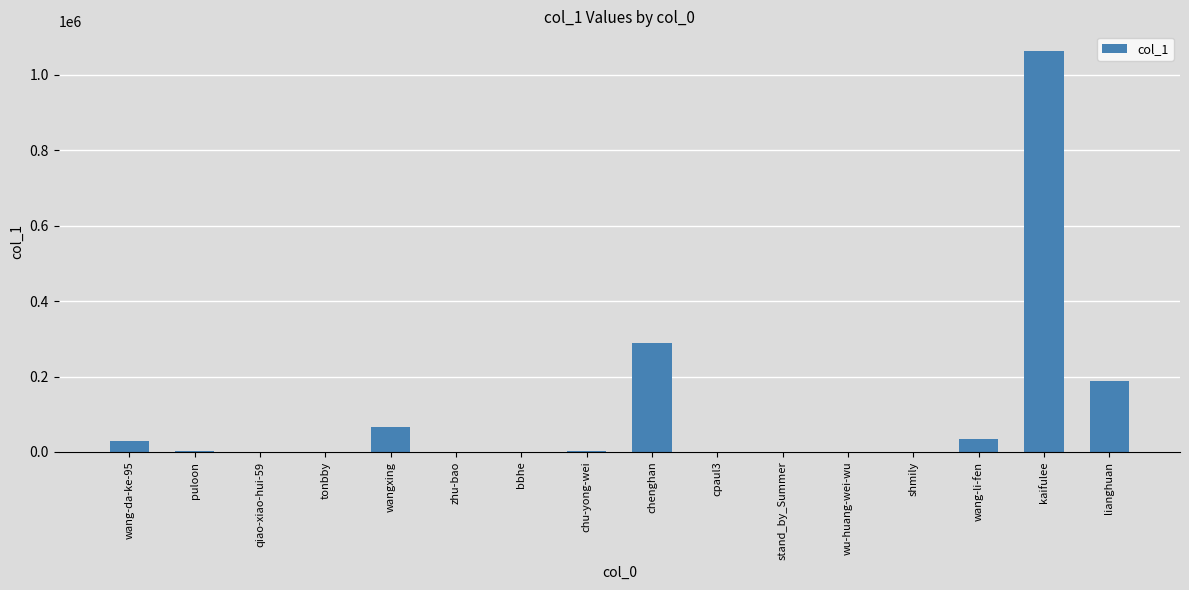

What is the maximum value shown in the chart?

1062195